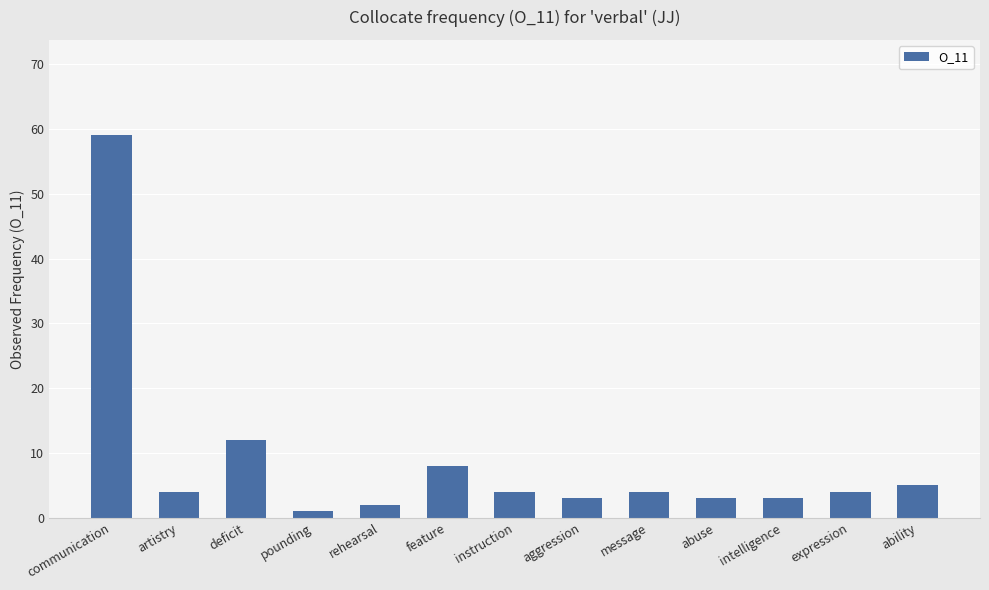

Is it true that the value at communication is 59?

True